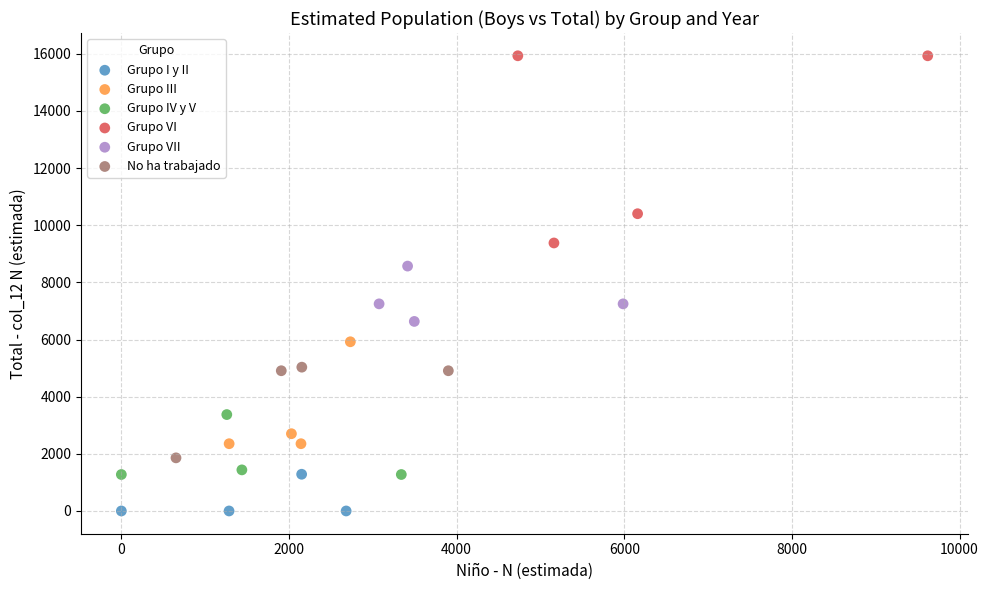

Which series contains the lowest Y value?

Grupo I y II